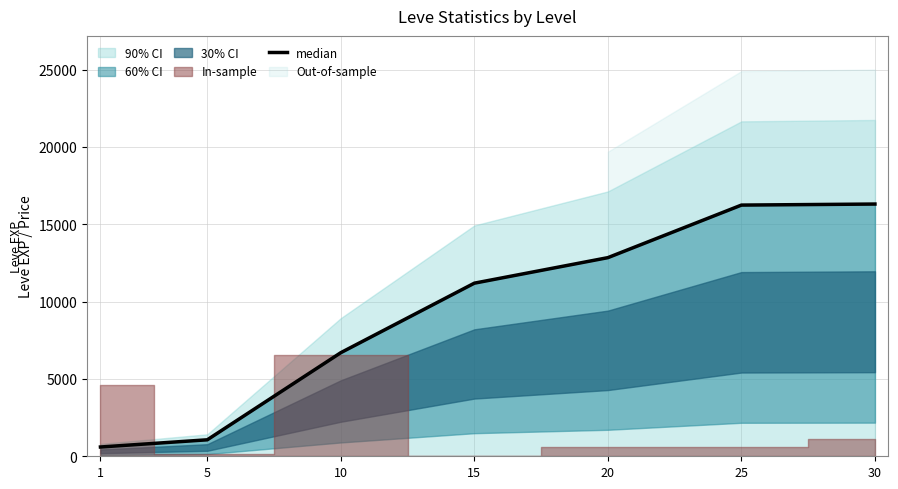

Rank the categories by value from lowest to highest.

1, 5, 10, 15, 20, 25, 30